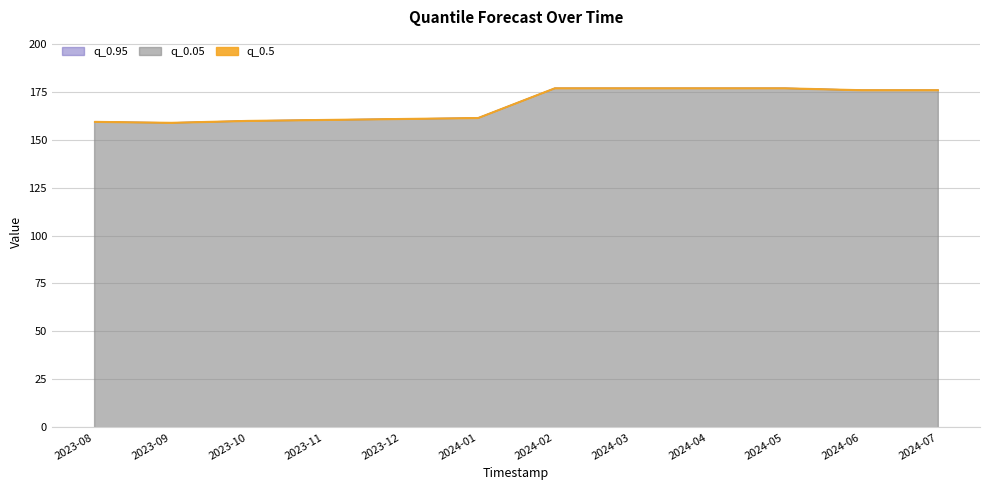

What are all the series names shown in the legend?

q_0.05, q_0.95, q_0.5